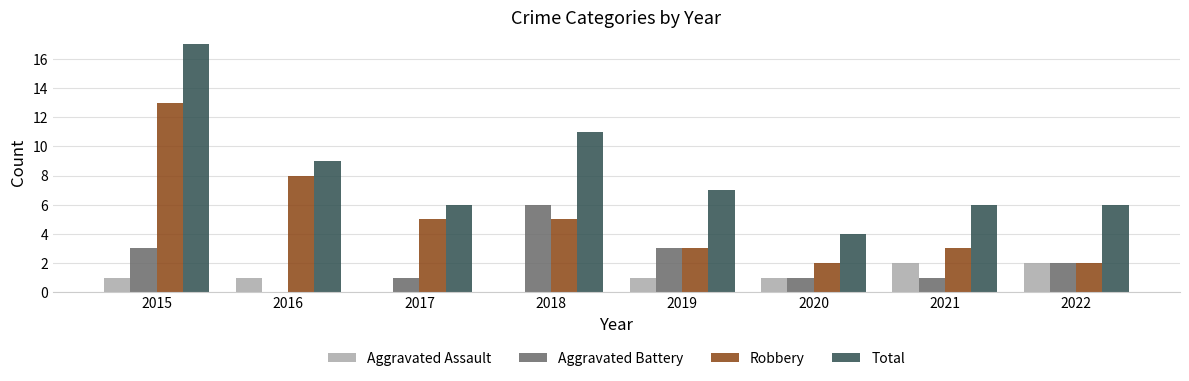

What are all the series names shown in the legend?

Aggravated Assault, Aggravated Battery, Robbery, Total